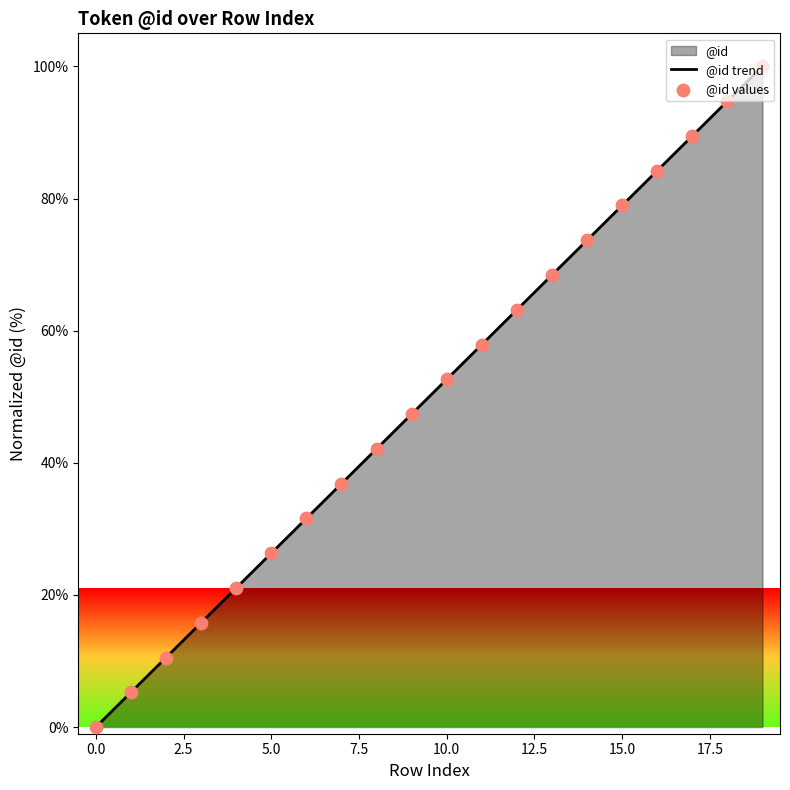

Approximately how many times larger is the value at 15 compared to 13?

1.2